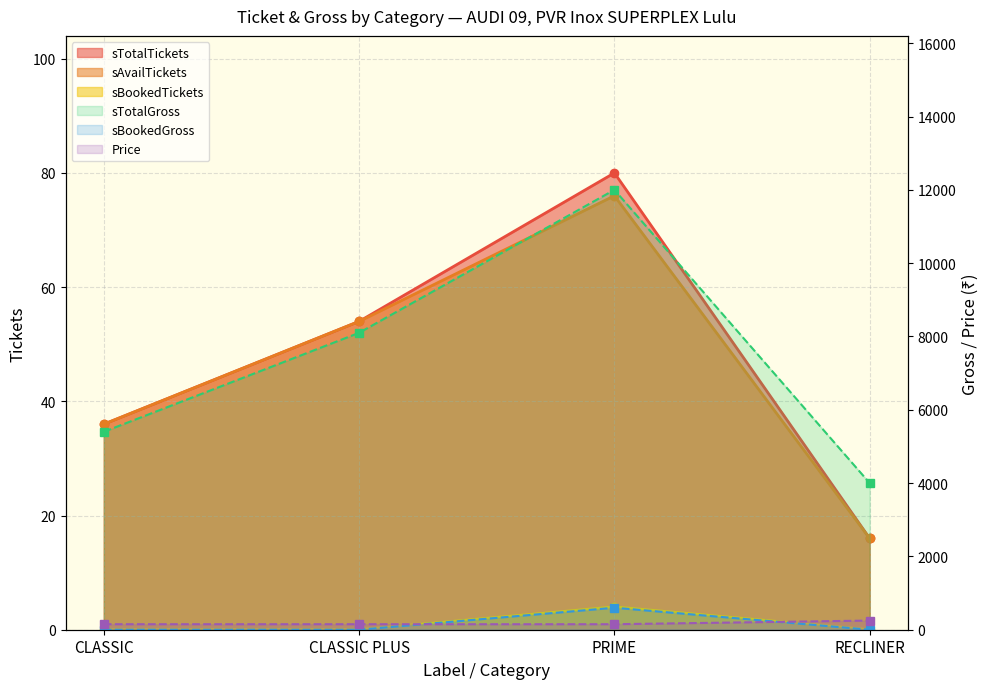

True or false: sTotalGross has a value of 12957 at CLASSIC PLUS.

False